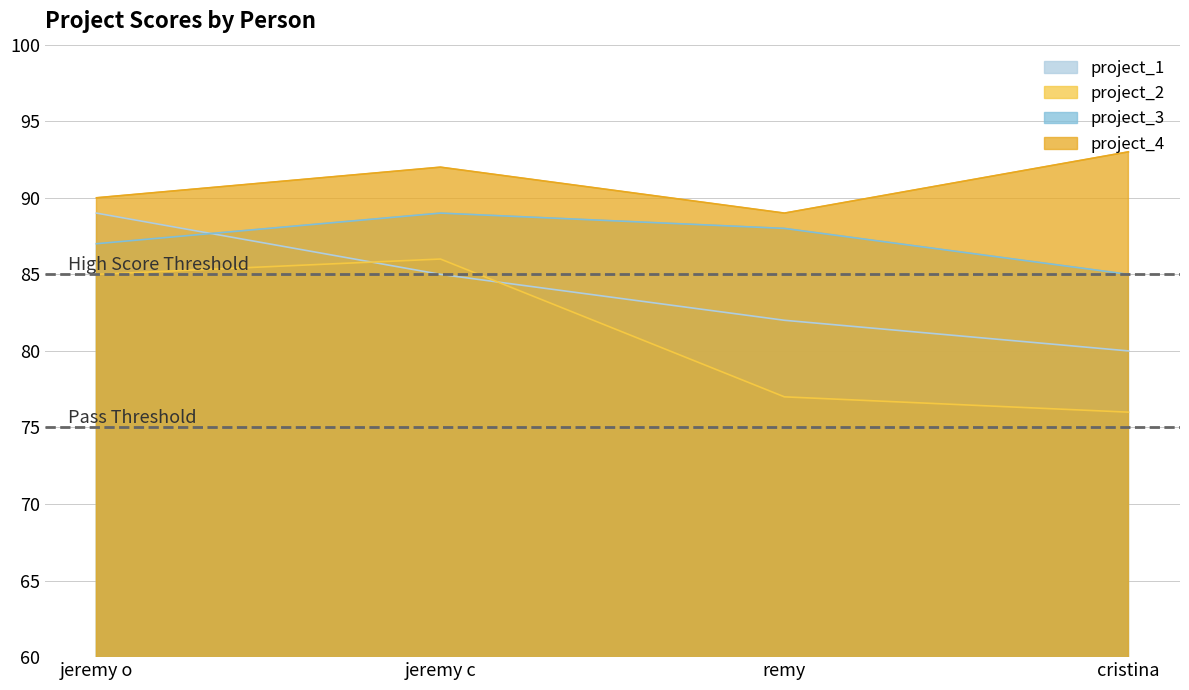

The value of project_1 at jeremy c is 85. True or false?

True